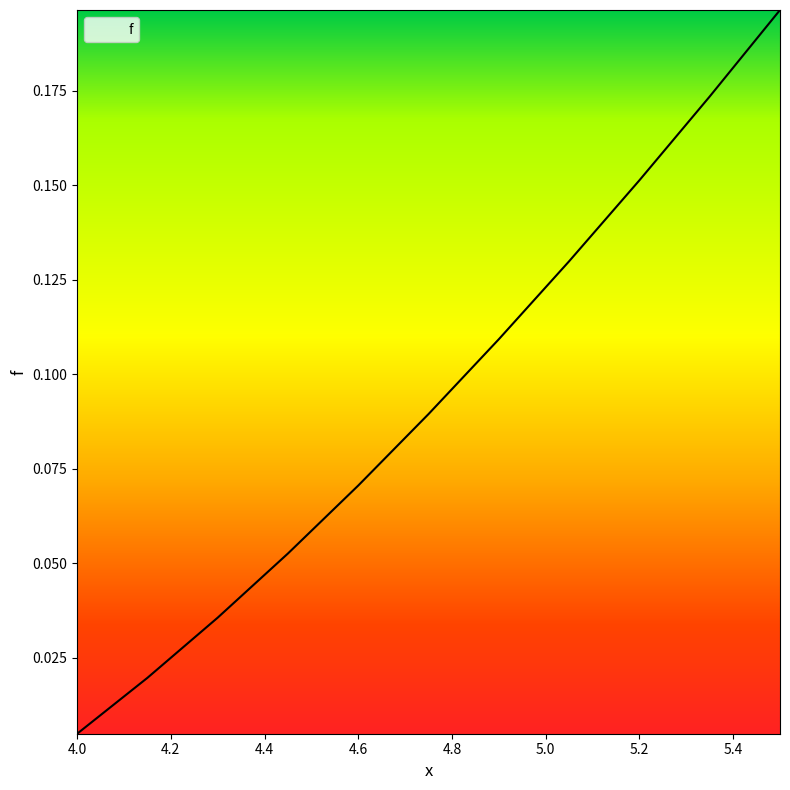

Is this an area chart (filled region under the line)?

Yes